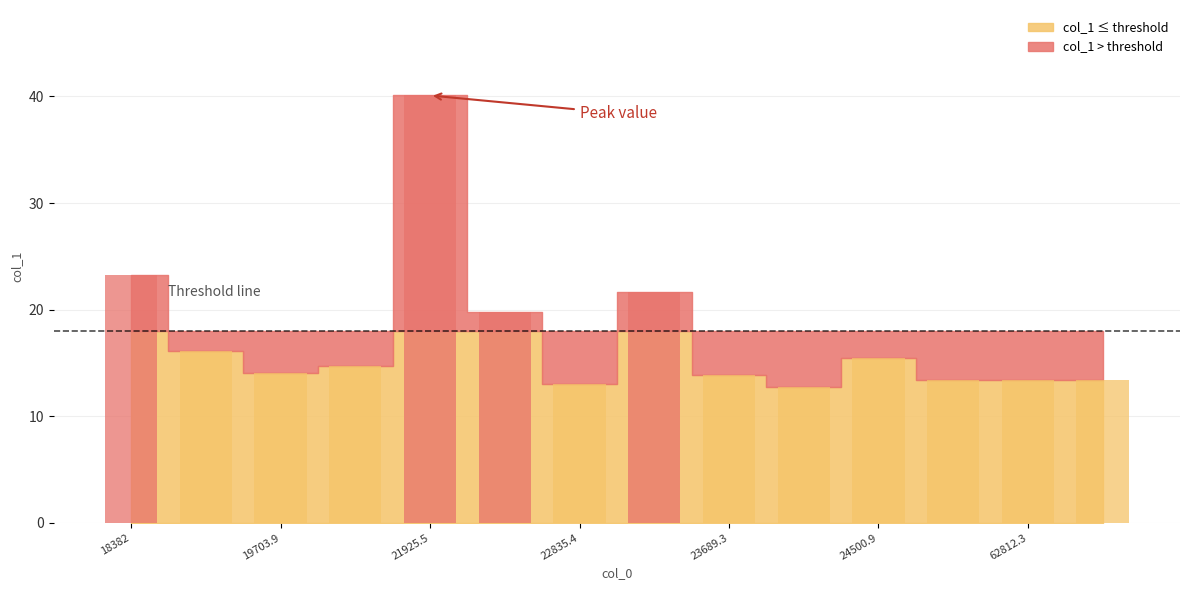

What is the average value?

17.5